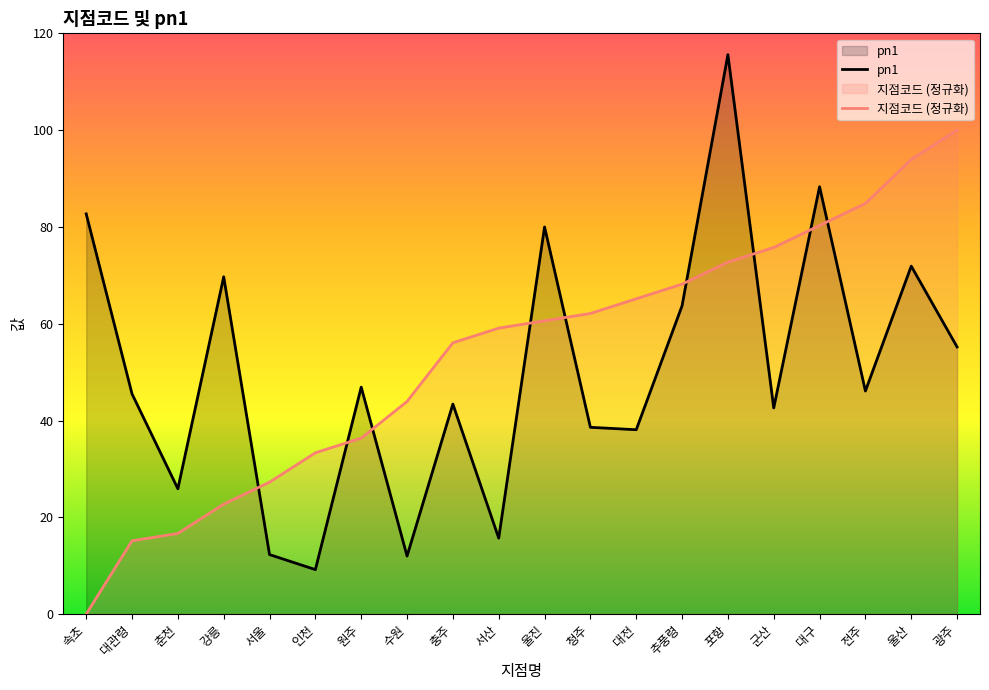

Which category has the lowest value across all series?

속초